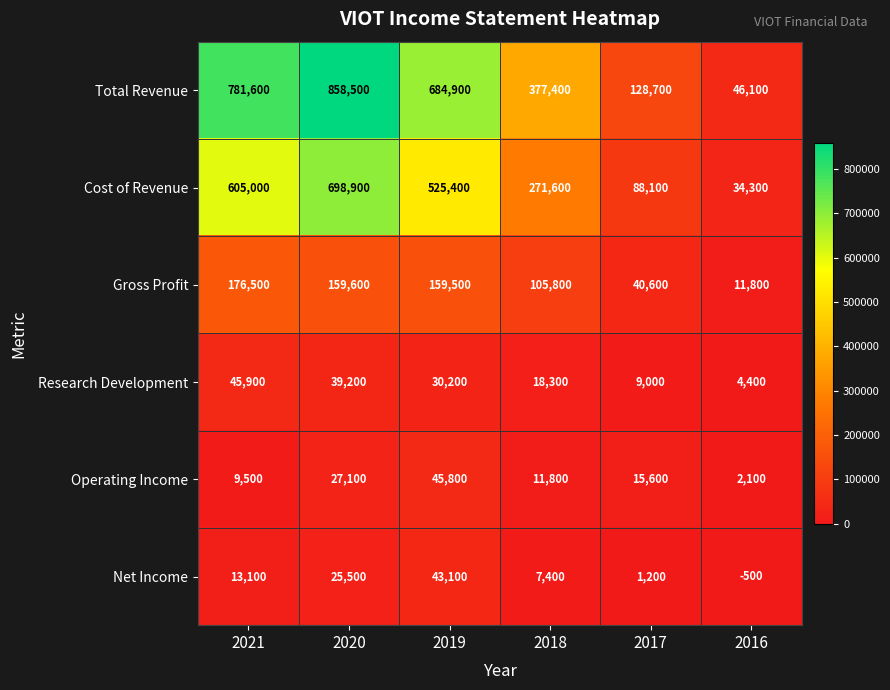

Which series has the largest range (max minus min)?

Total Revenue